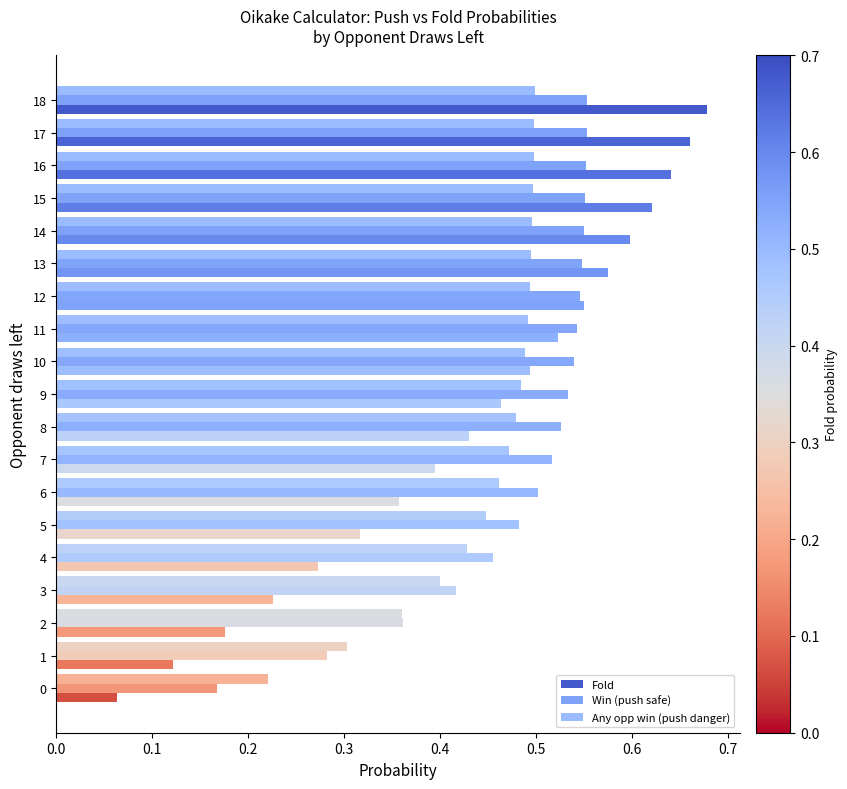

Count the number of categories in the chart.

19